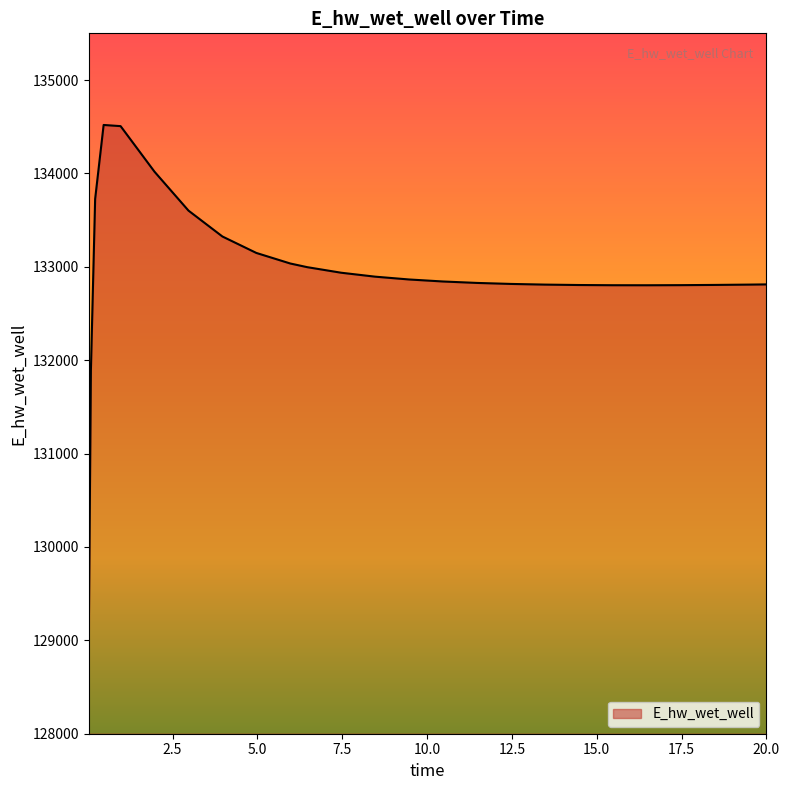

What is the maximum value shown in the chart?

134518.9